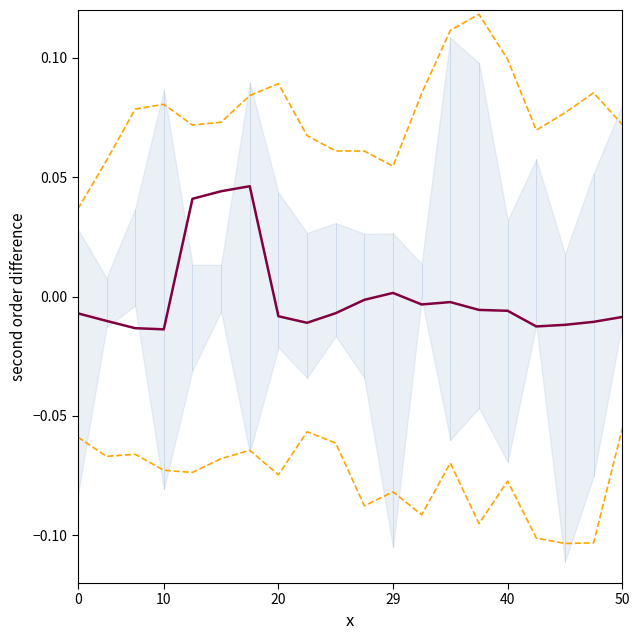

Is it true that upper envelope equals 0.1 at 8?

True